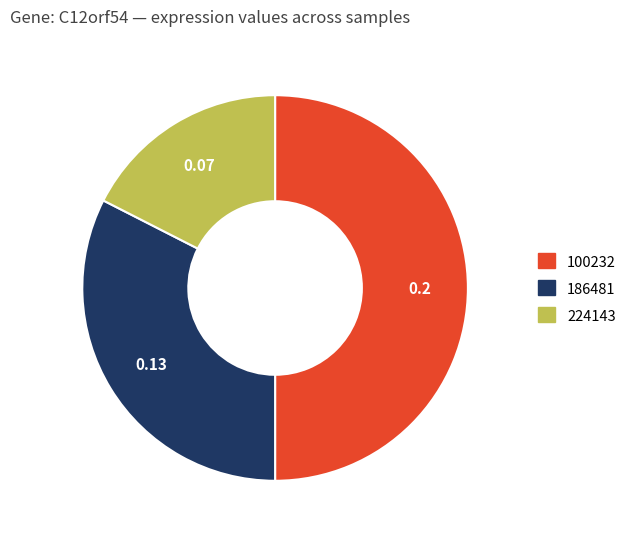

Does 224143 represent more than half of the total?

No